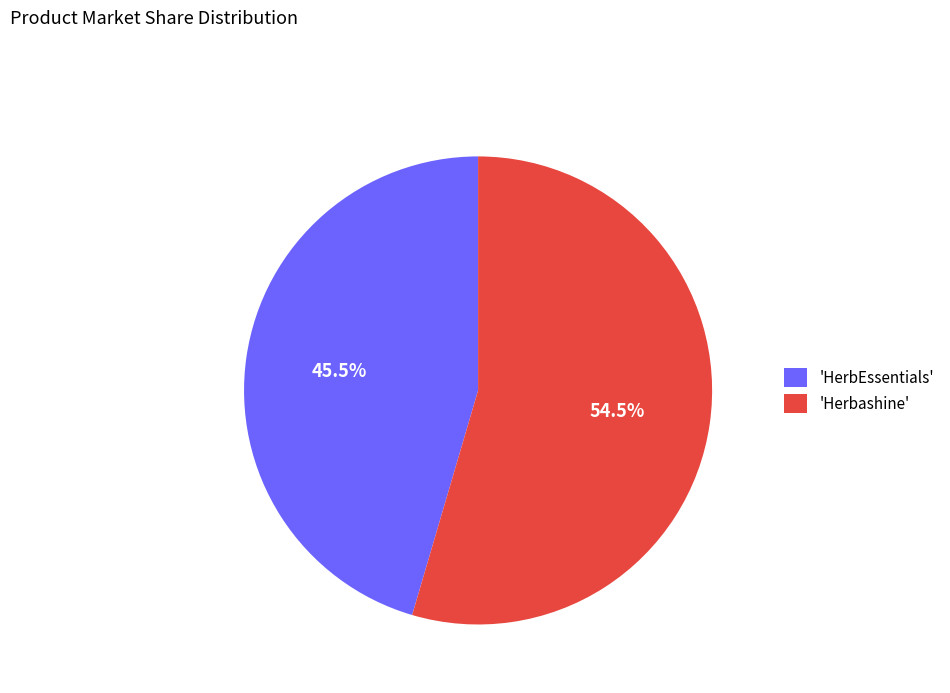

To the nearest percent, what is the difference between the largest and smallest slice percentages?

9%